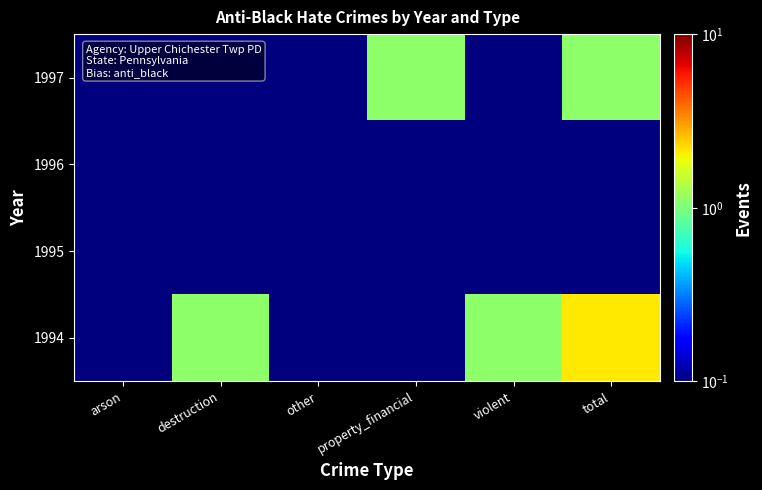

Between destruction and other, which series saw the biggest shift?

1994